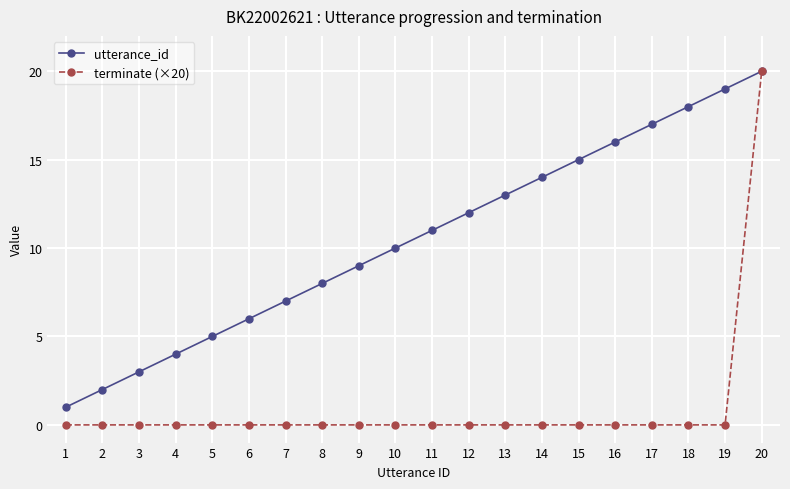

True or false: utterance_id has more than 1 interior local peaks.

False